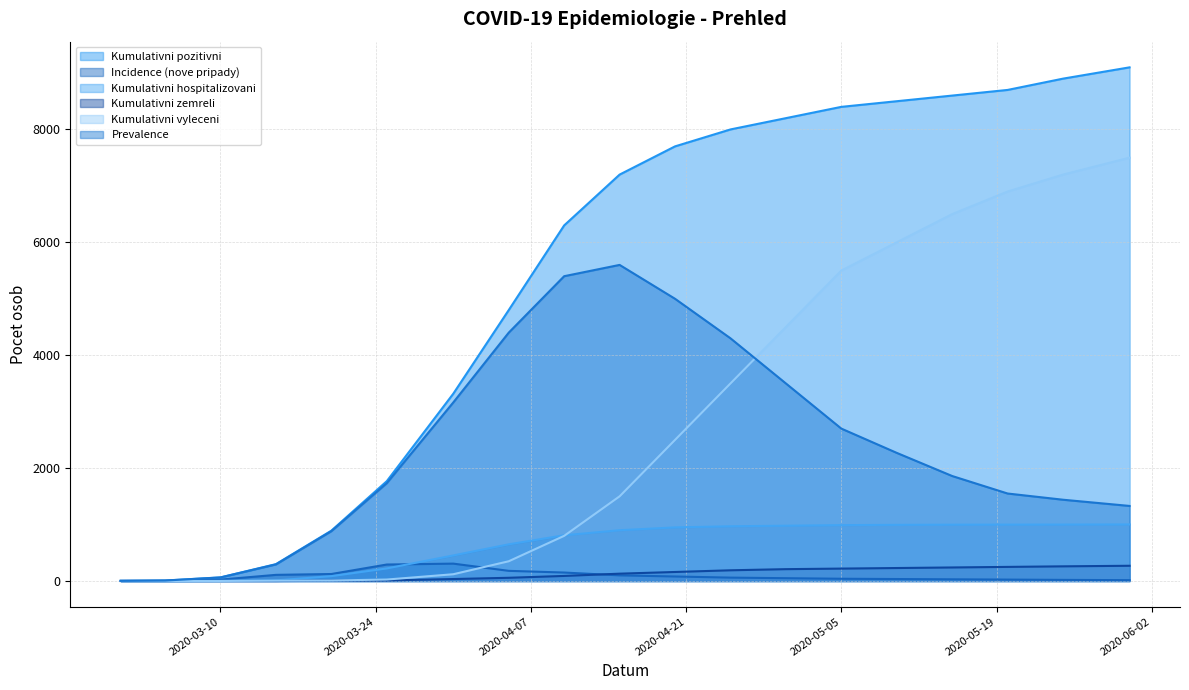

What is the greatest value displayed?

9100